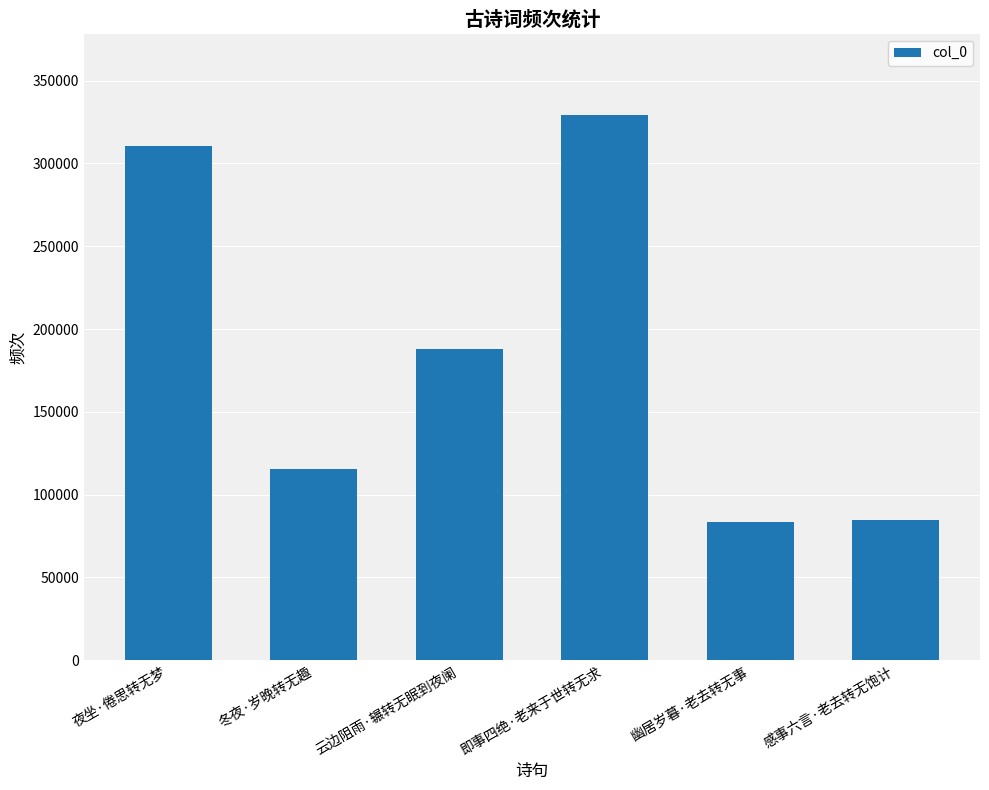

What position from the right is 夜坐·倦思转无梦?

6